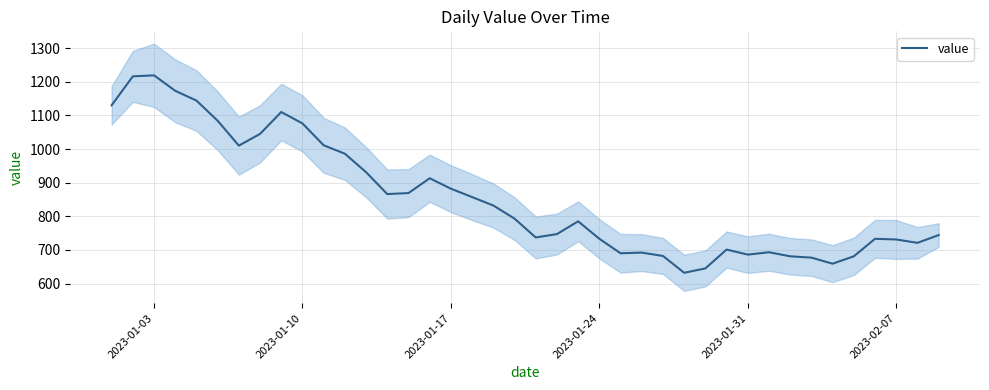

The value series shows 162 at 2023-01-31. True or false?

False